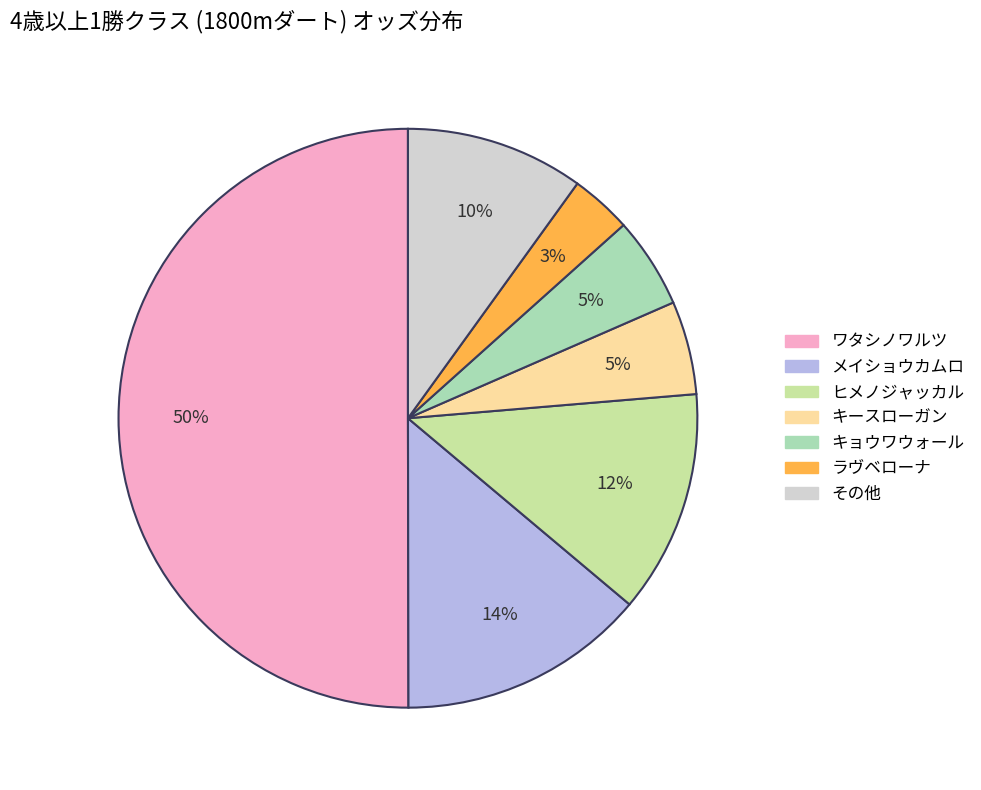

Count the number of slices in the pie.

7